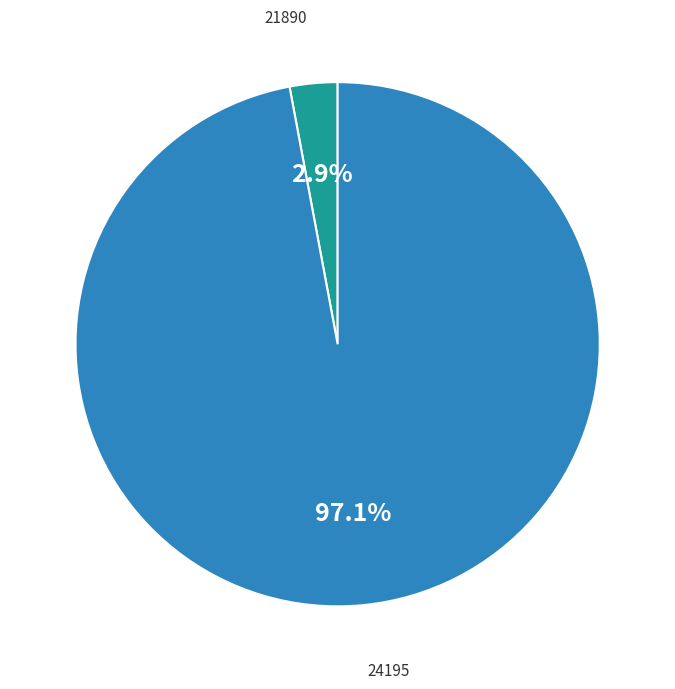

How much of the chart is everything except 24195?

2.9%